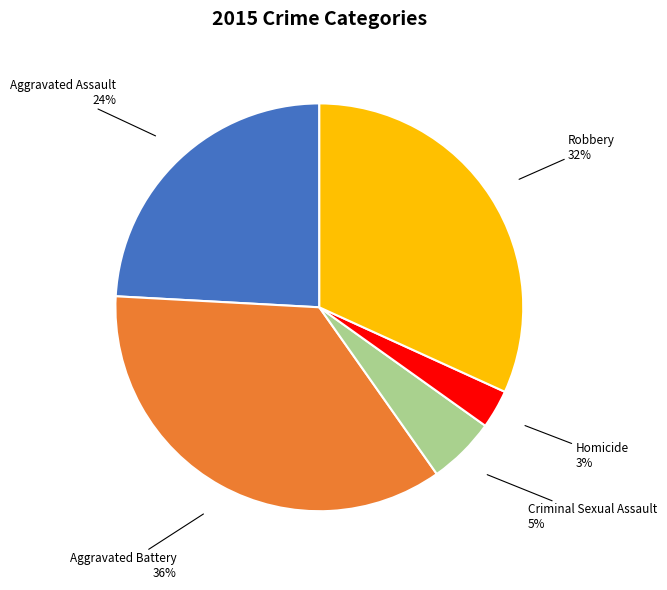

To the nearest percent, what is the difference between the largest and smallest slice percentages?

33%